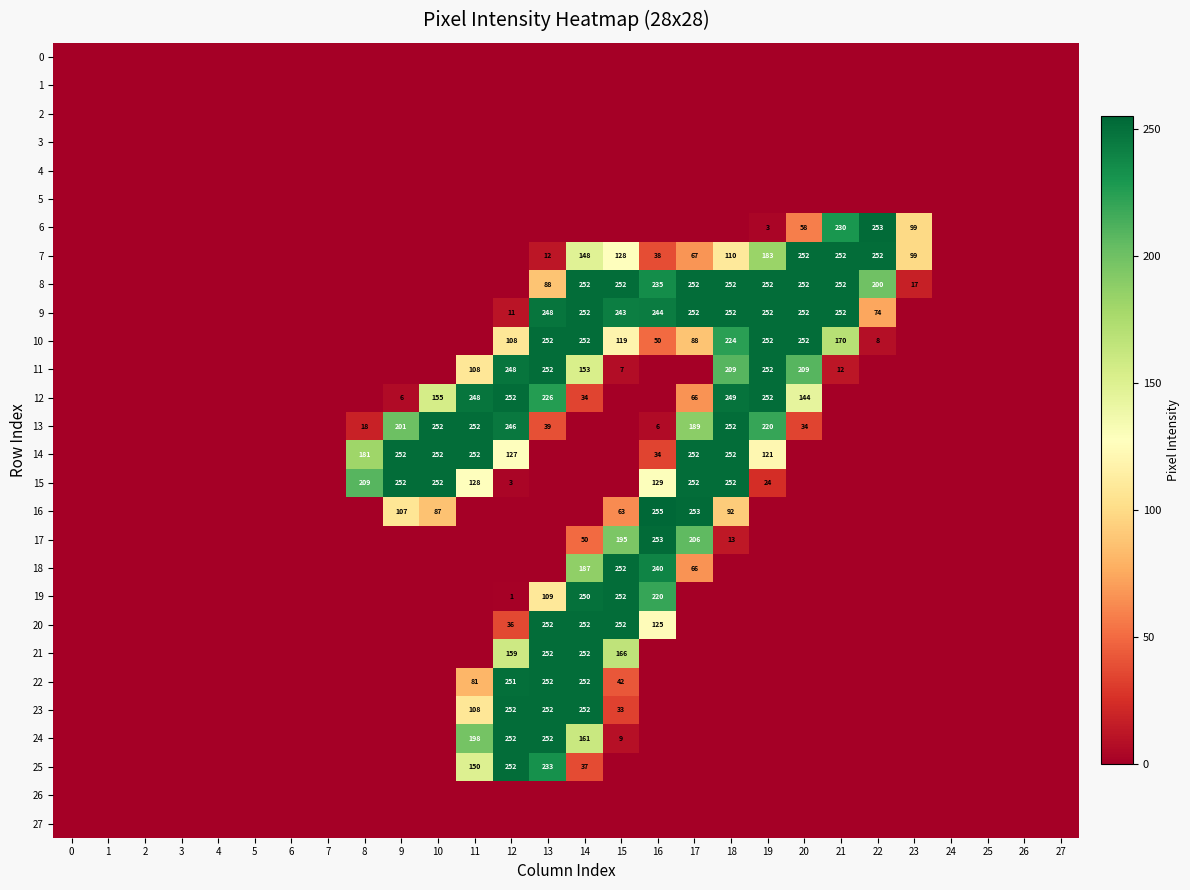

True or false: 10 has a value of 224 at 18.

True